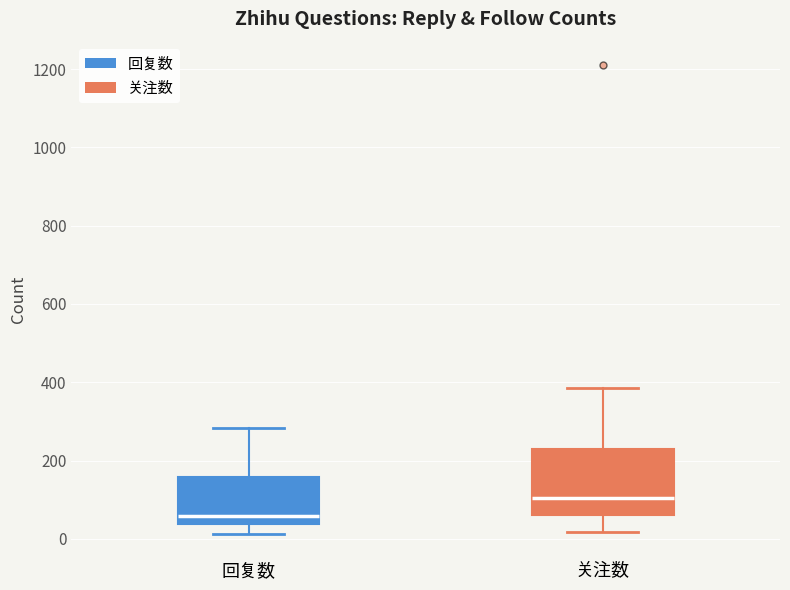

Reading left to right, transcribe this box plot: for each box, give where its median line is, the range the box spans, and where its two whiskers end, as read against the y-axis. The values are not printed on the chart, so give them approximately, as read against the axis.

回复数: median 60, box 40 to 160, whiskers 20 to 280
关注数: median 100, box 60 to 240, whiskers 20 to 380